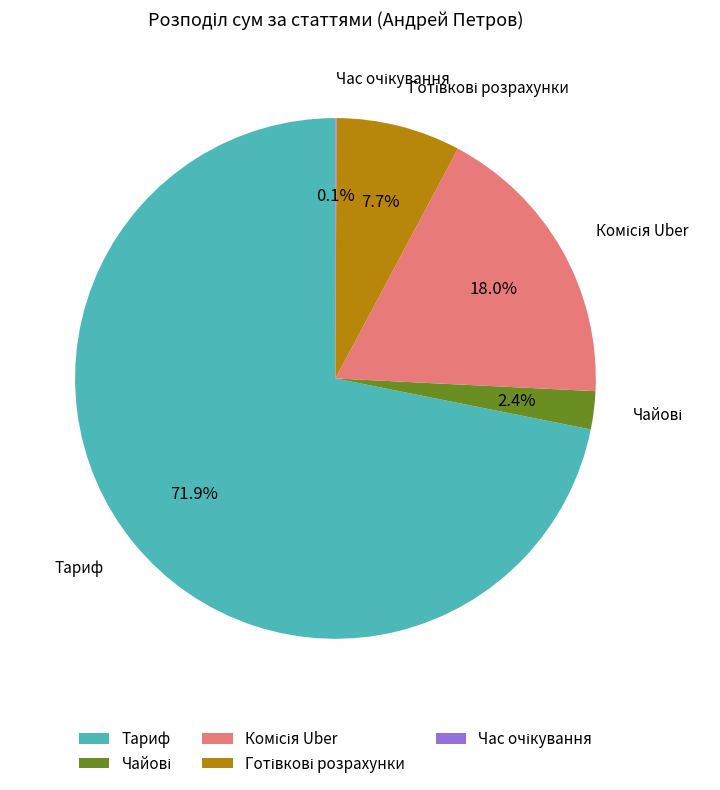

What is the largest slice in the pie chart?

Тариф